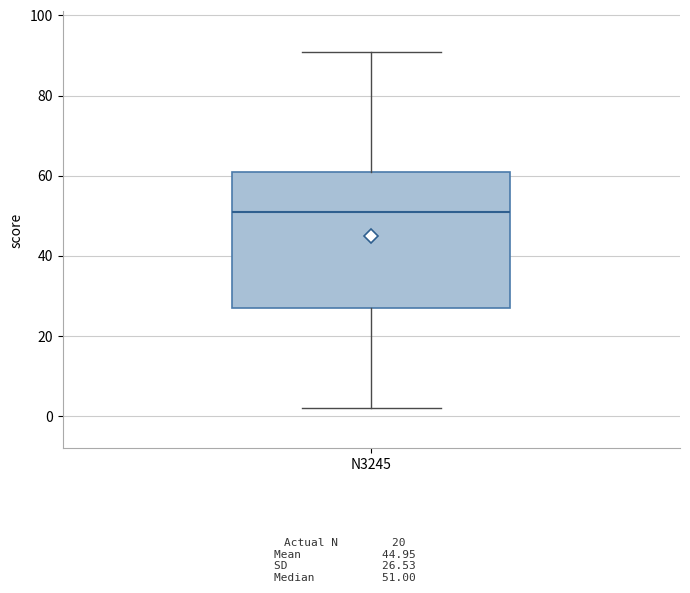

Where is the upper edge of the box for N3245 on the y-axis? The values are not printed on the chart, so give them approximately, as read against the axis.

62